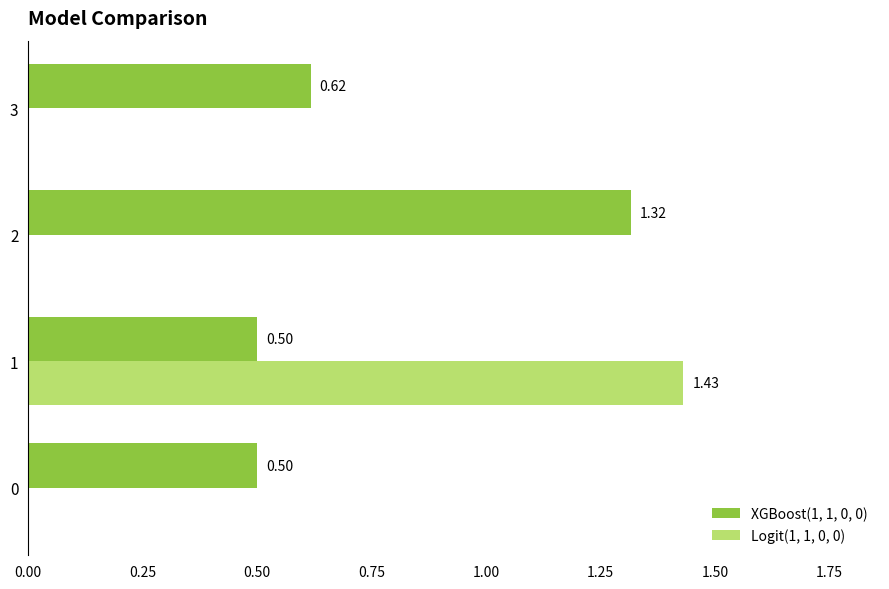

Which series changed the most between 1 and 2?

Logit(1, 1, 0, 0)